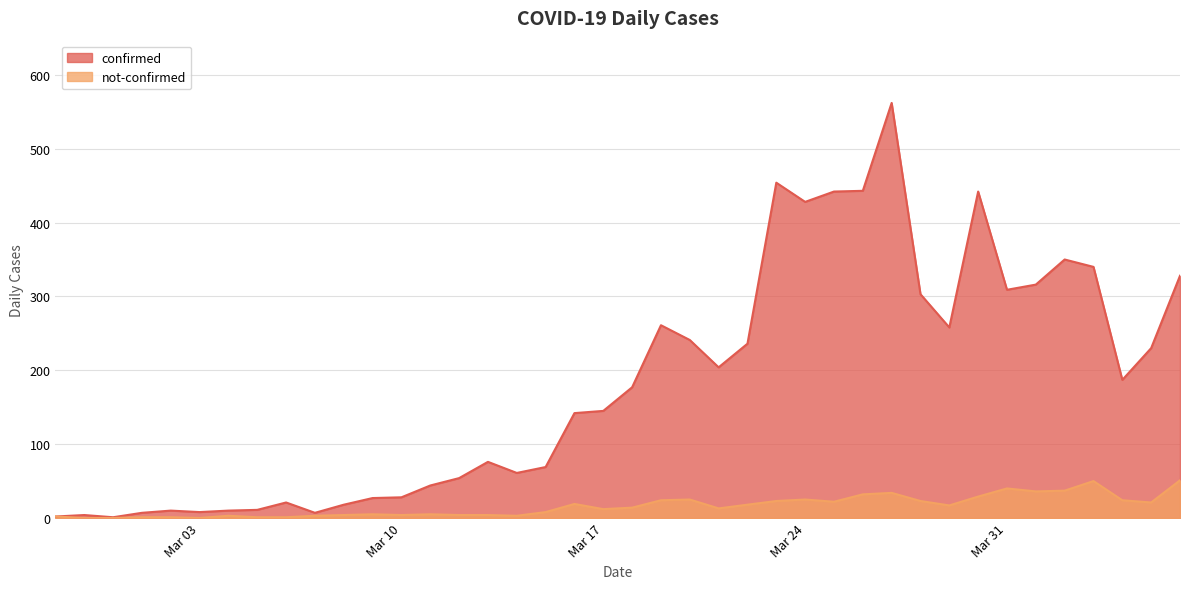

Which series has the largest range (max minus min)?

confirmed